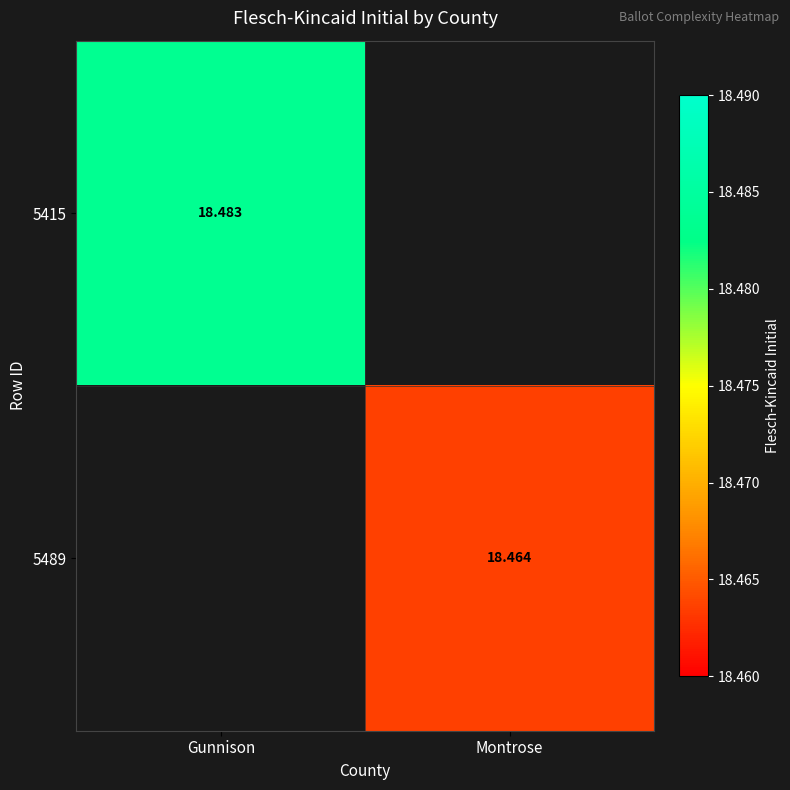

True or false: 5489 has a value of 18.5 at Montrose.

True